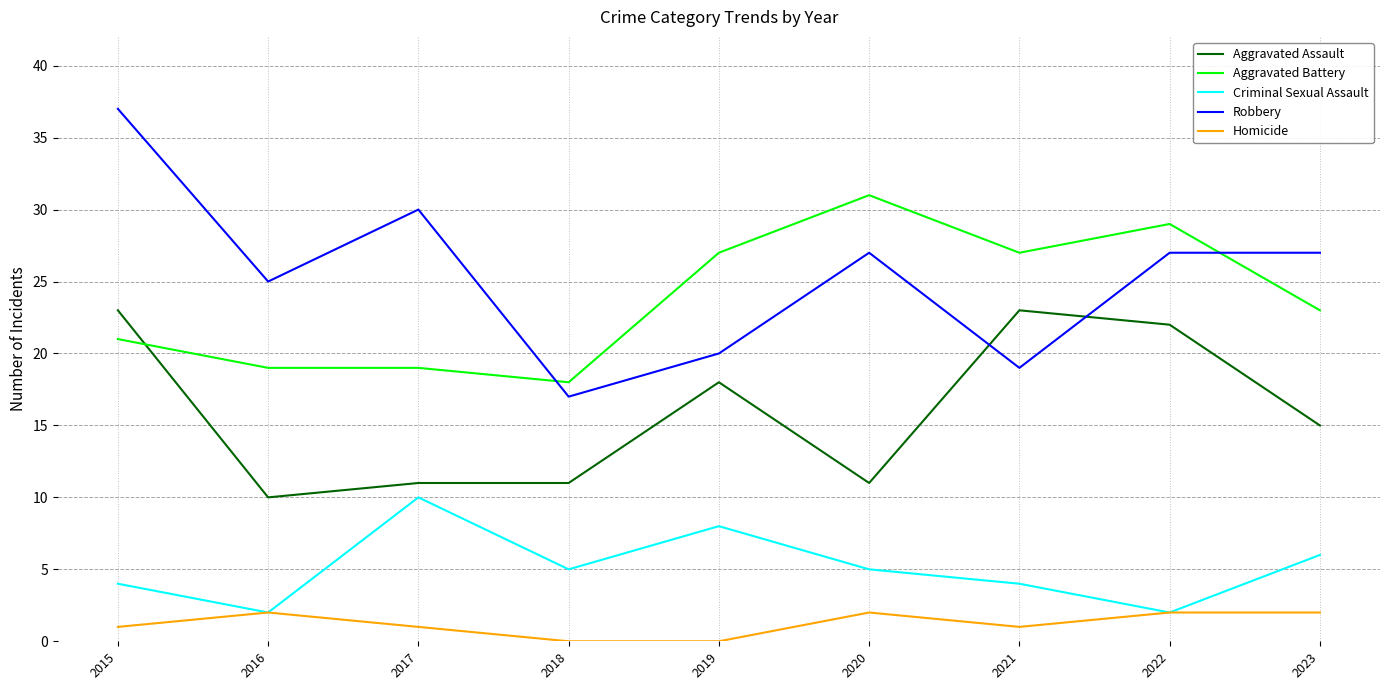

The Aggravated Assault series shows 4 at 2016. True or false?

False